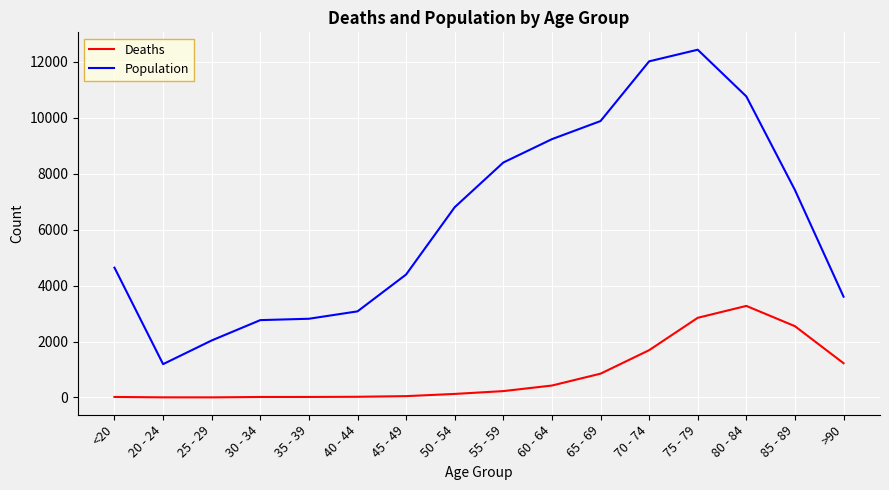

Is the value of Population at >90 greater than the value of Deaths at 70 - 74?

Yes